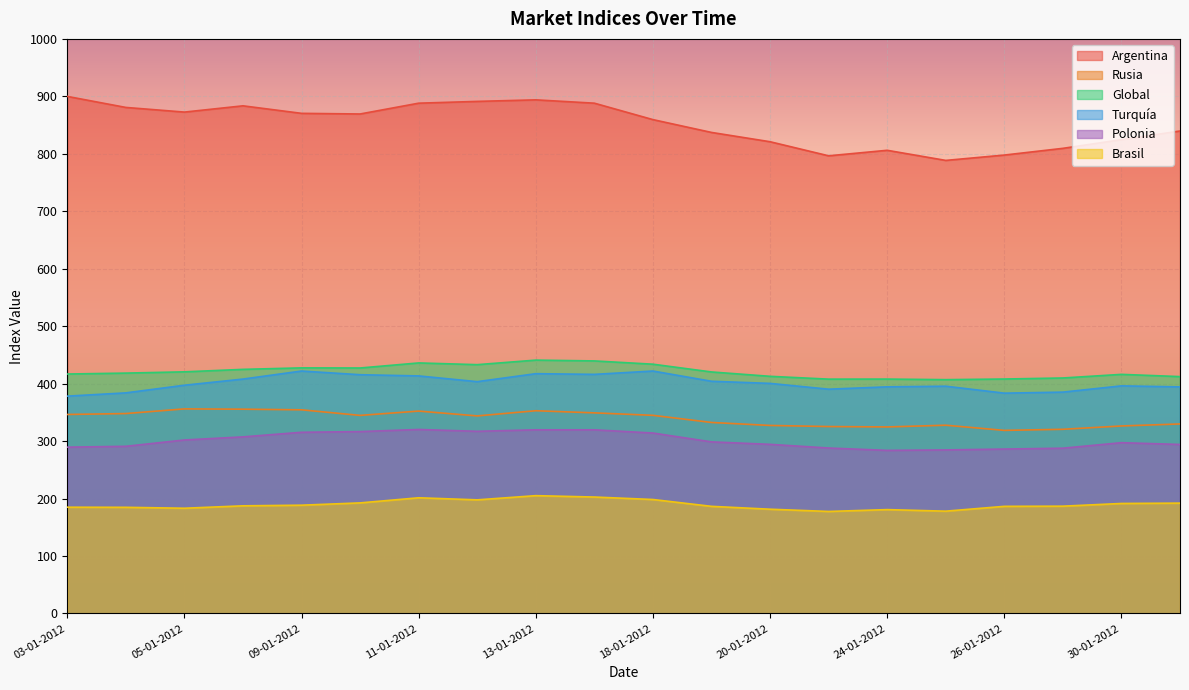

In Argentina, how many points are higher than both neighbors (excluding endpoints)?

3